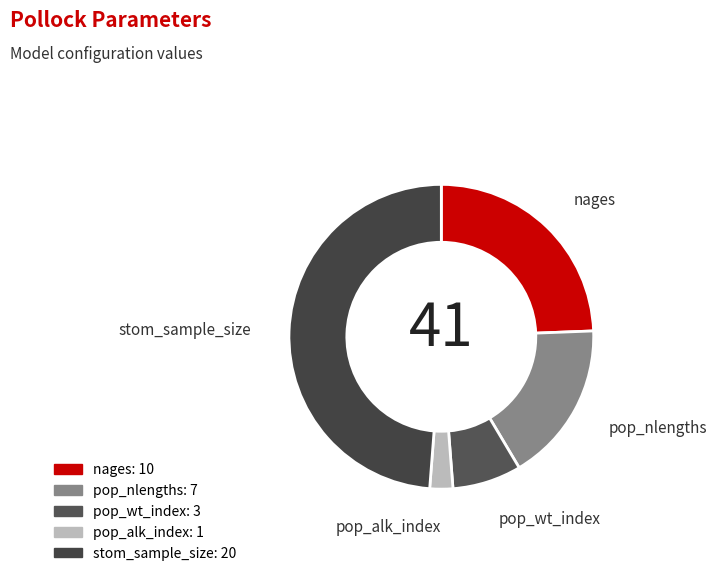

What is the ratio of the value at pop_alk_index to the value at stom_sample_size?

0.1